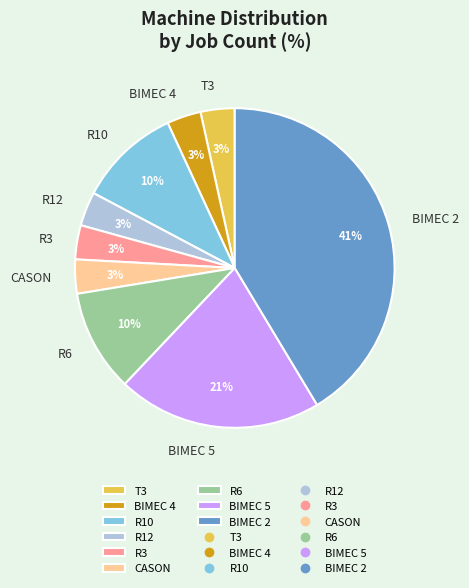

The R6 slice represents 10% of the pie. True or false?

True